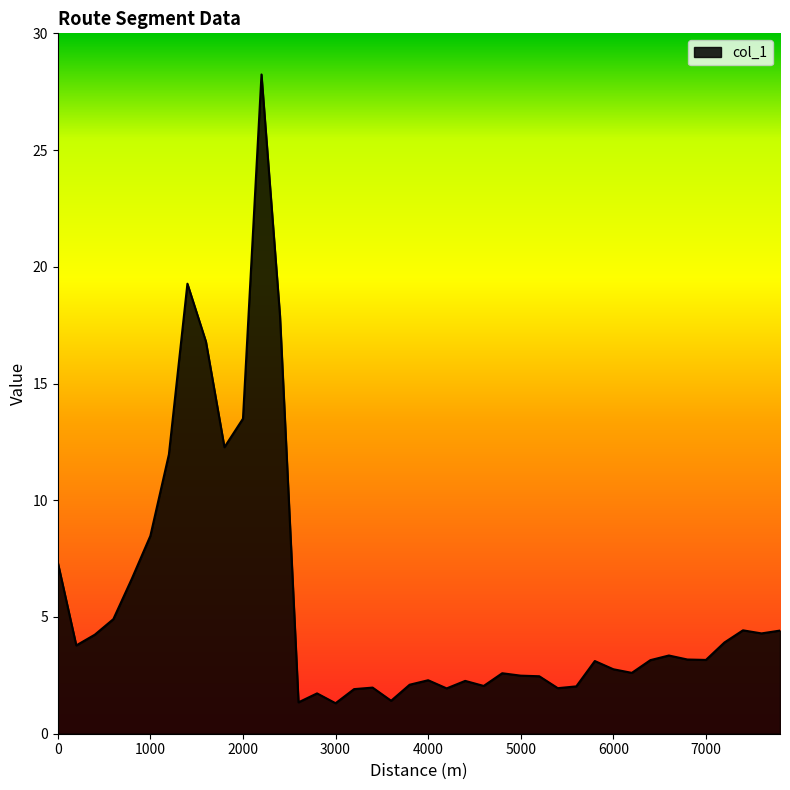

What is the maximum value shown in the chart?

28.2